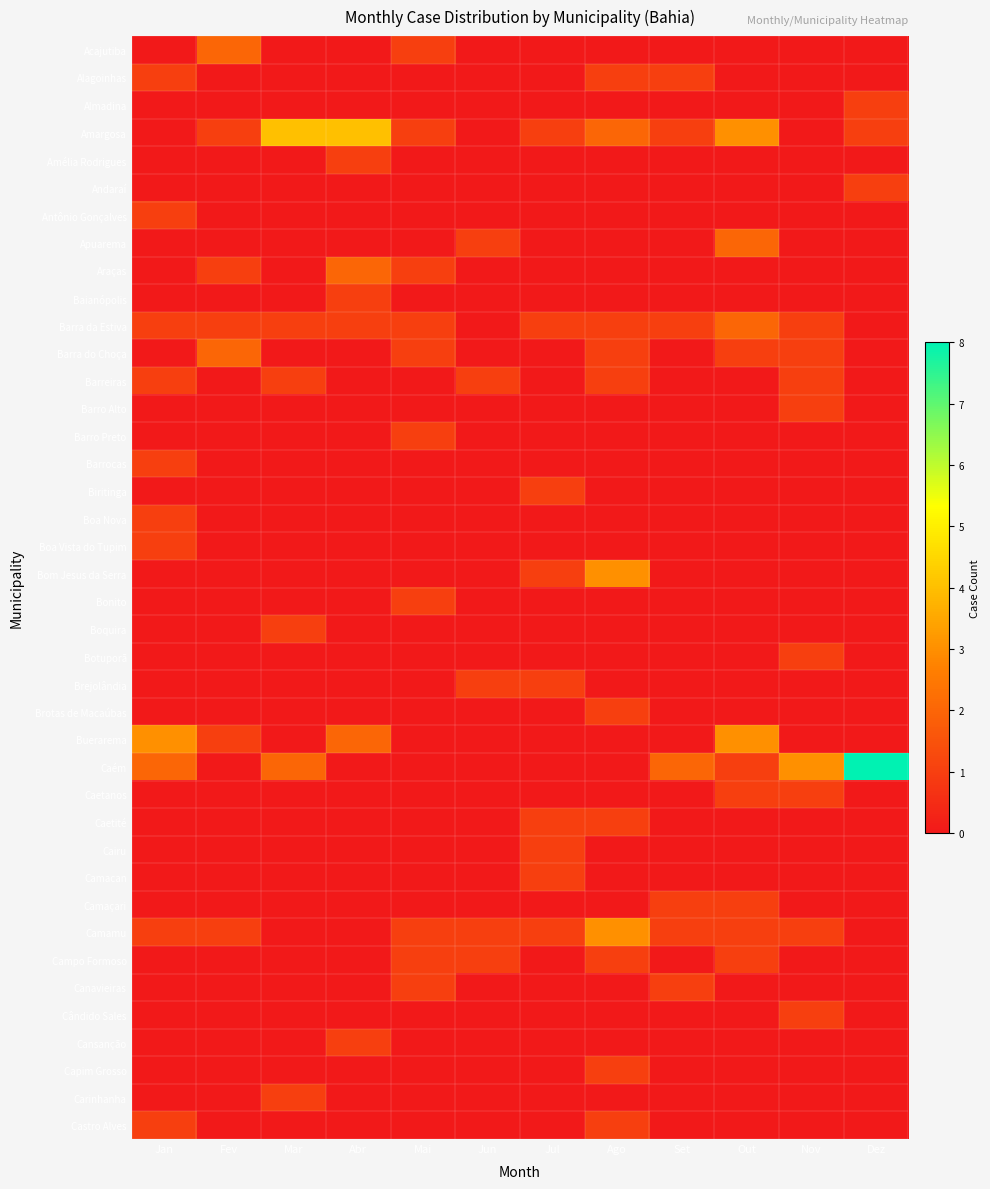

Rank the series at Jul from lowest to highest value.

Acajutiba, Alagoinhas, Almadina, Amélia Rodrigues, Andaraí, Antônio Gonçalves, Apuarema, Araças, Baianópolis, Barra do Choça, Barreiras, Barro Alto, Barro Preto, Barrocas, Boa Nova, Boa Vista do Tupim, Bonito, Boquira, Botuporã, Brotas de Macaúbas, Buerarema, Caém, Caetanos, Camaçari, Campo Formoso, Canavieiras, Cândido Sales, Cansanção, Capim Grosso, Carinhanha, Castro Alves, Amargosa, Barra da Estiva, Biritinga, Bom Jesus da Serra, Brejolândia, Caetité, Cairu, Camacan, Camamu